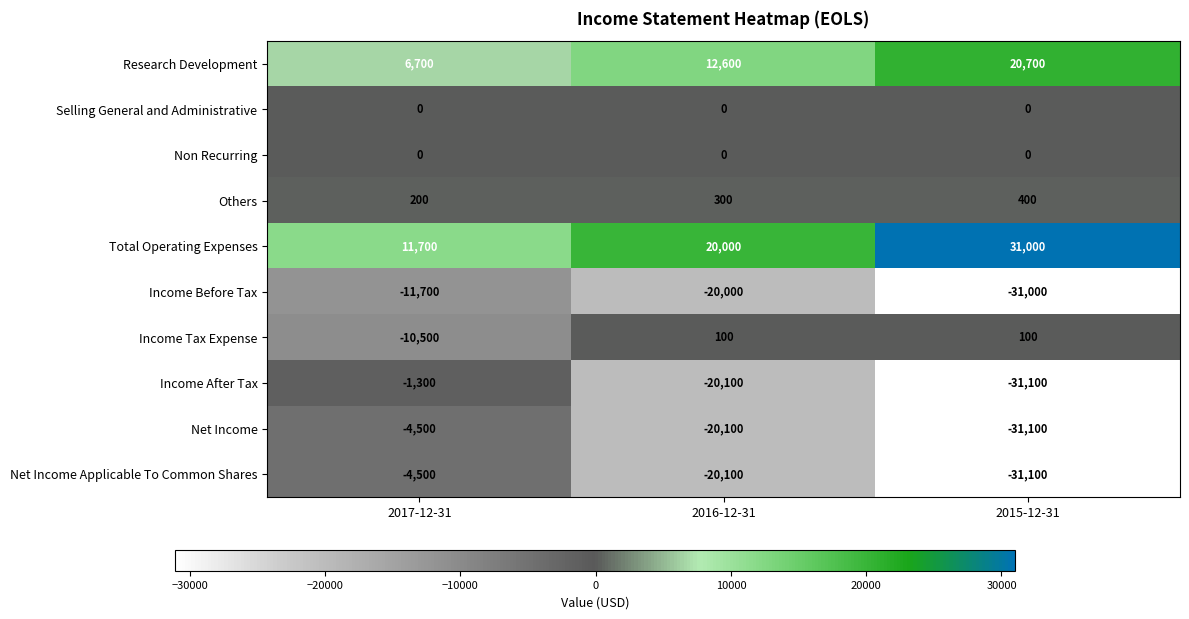

At which category is the sum across all series the highest?

2017-12-31